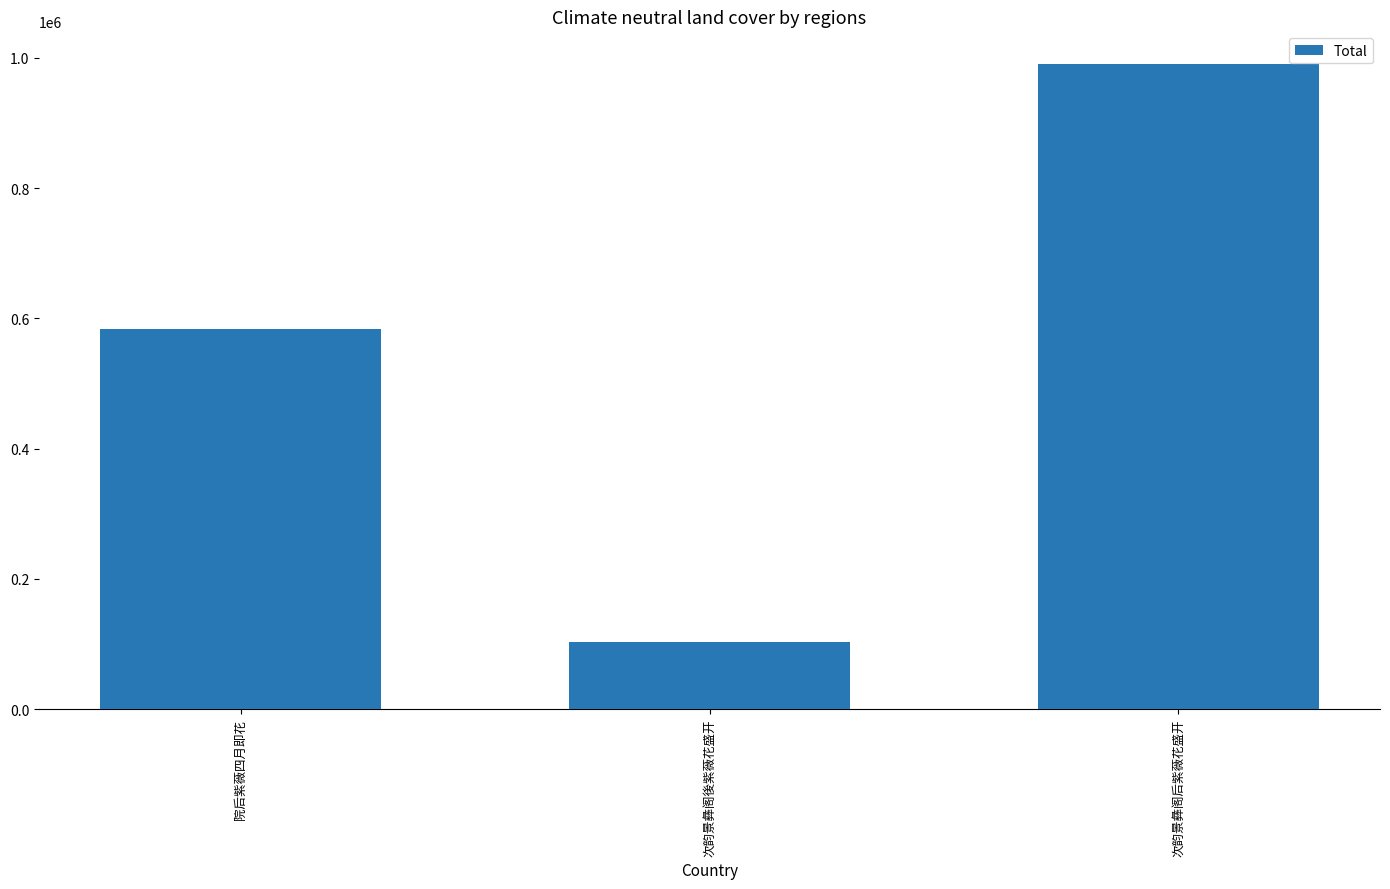

Which label corresponds to the smallest value in the chart?

次韵景彝阁後紫薇花盛开